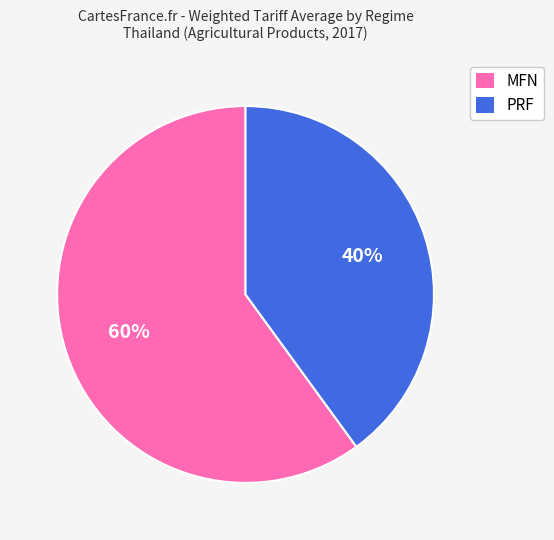

Does MFN account for over 50% of the chart?

Yes